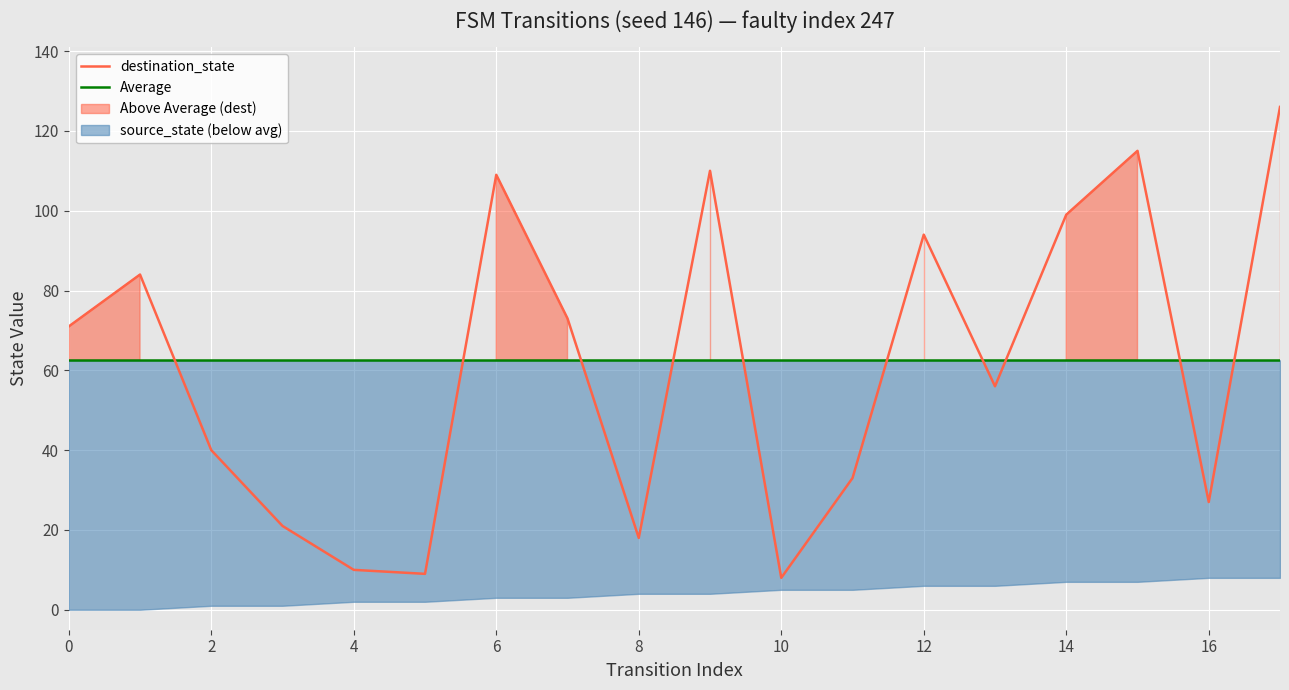

The destination_state series shows 3 at 10. True or false?

False